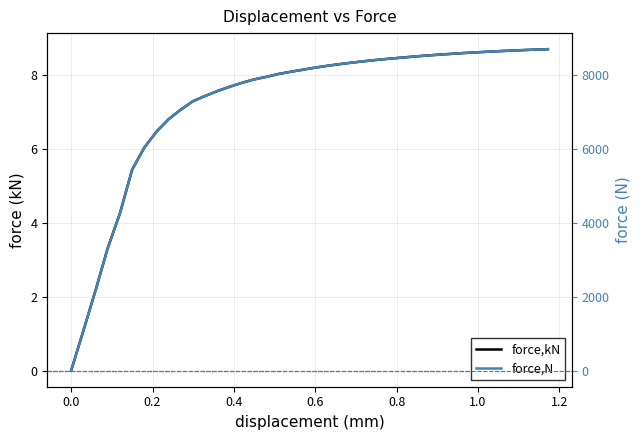

Is the value of force,kN at 0.8 greater than the value of force,N at 14?

No